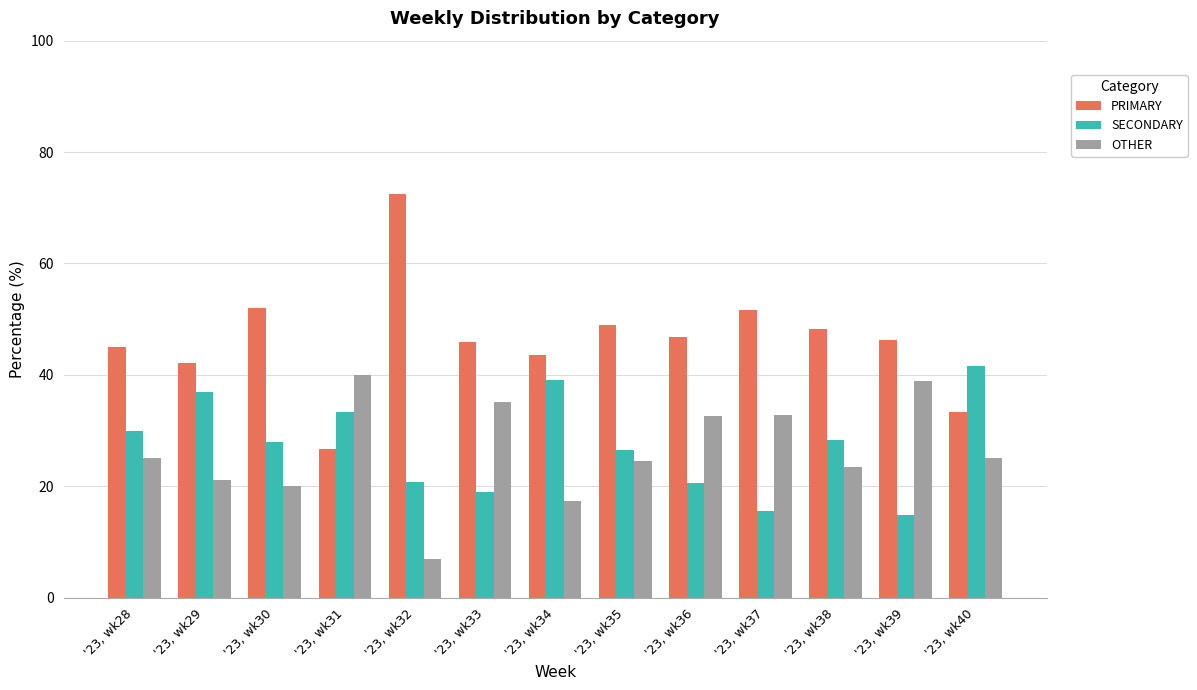

Is it true that OTHER equals 6.9 at '23, wk32?

True